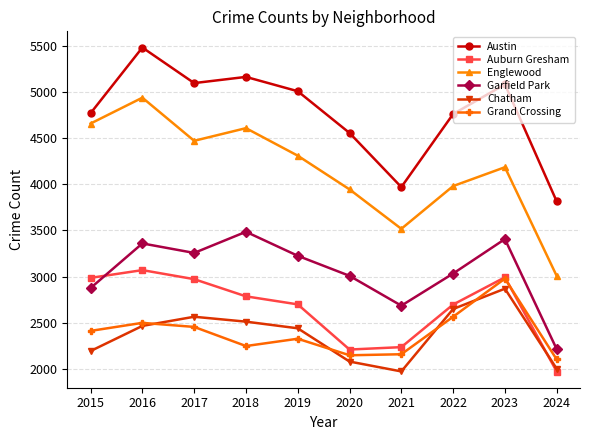

What is the total value across all series at 2024?

15118